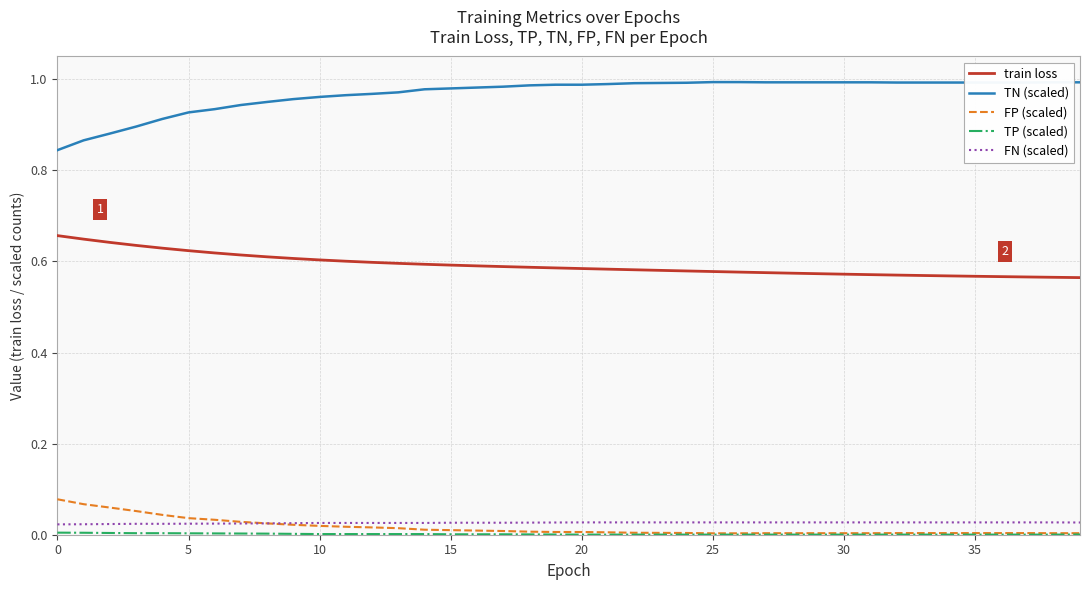

Count the number of categories in the chart.

40